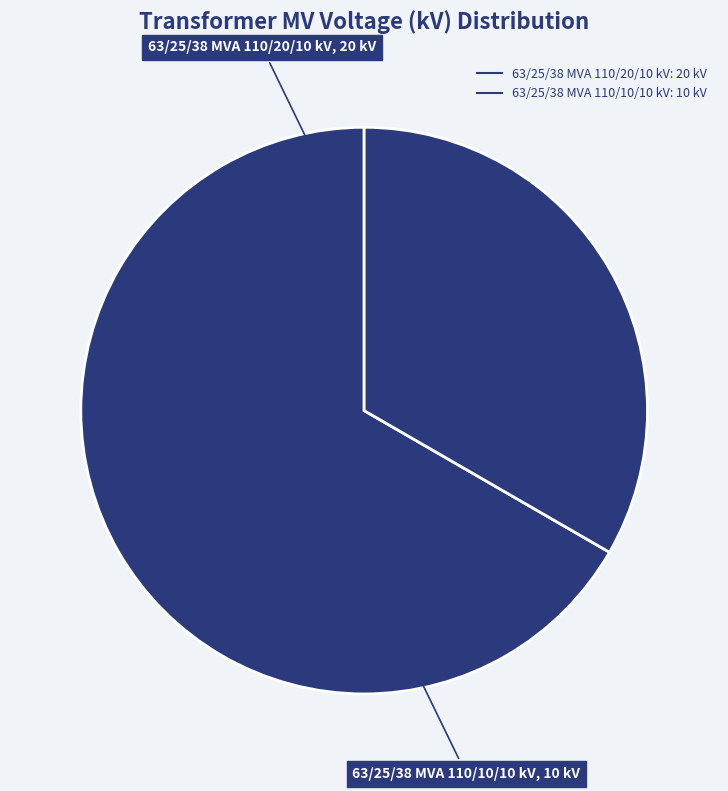

What is the ratio of the value at 63/25/38 MVA 110/10/10 kV to the value at 63/25/38 MVA 110/20/10 kV?

0.5